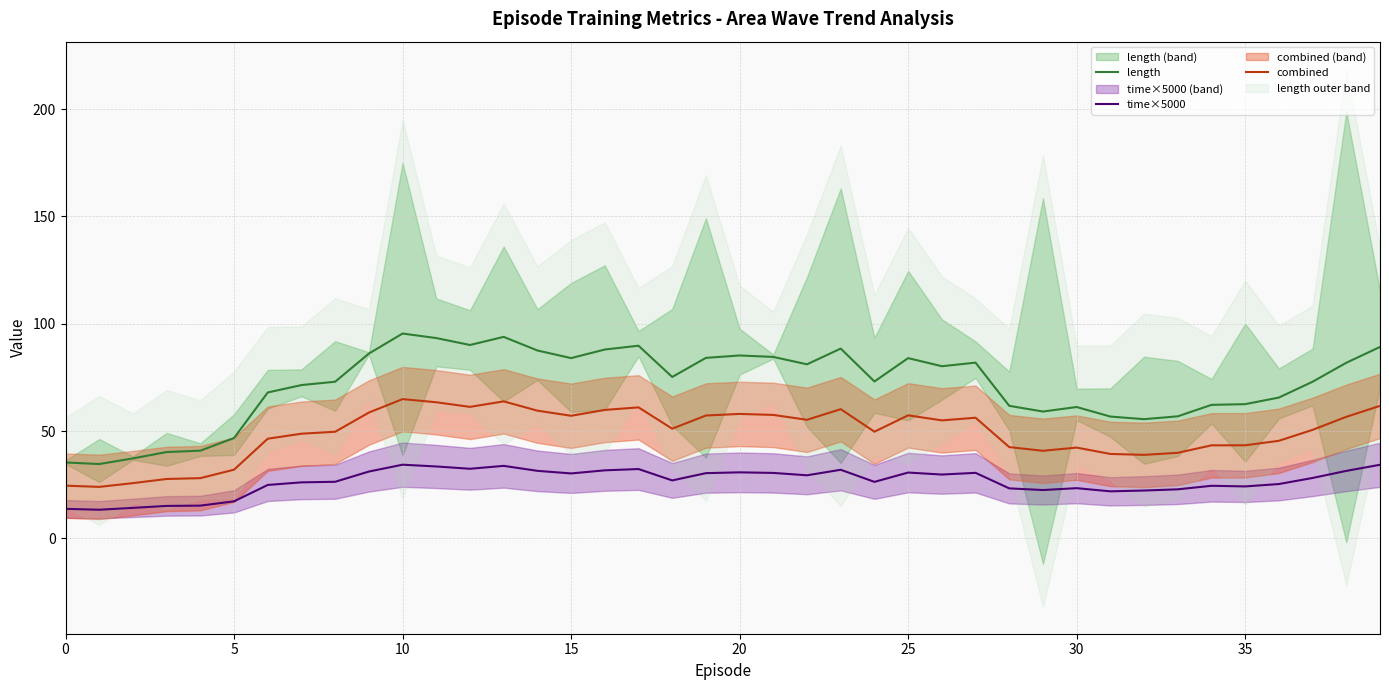

Which series has the largest total across all categories?

length